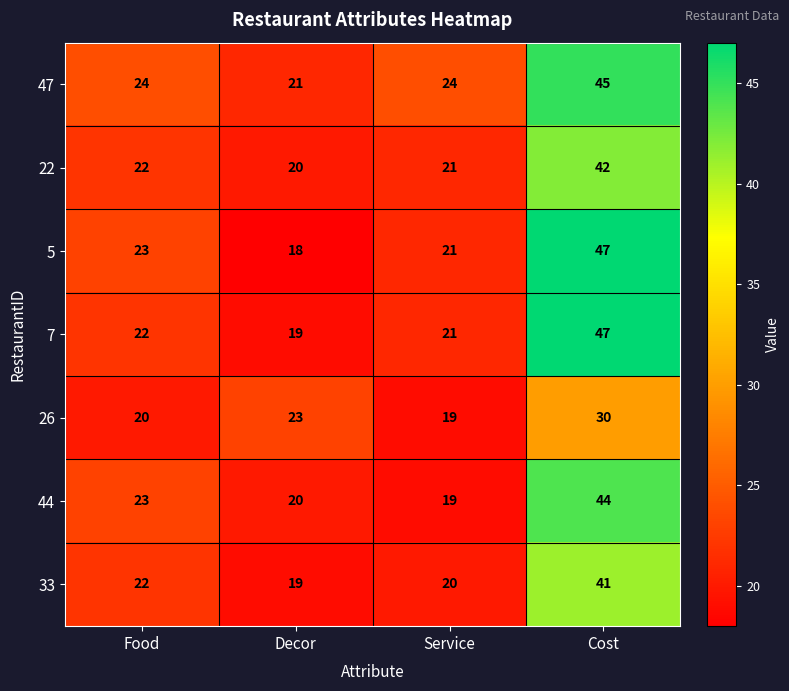

Which series has the largest range (max minus min)?

5